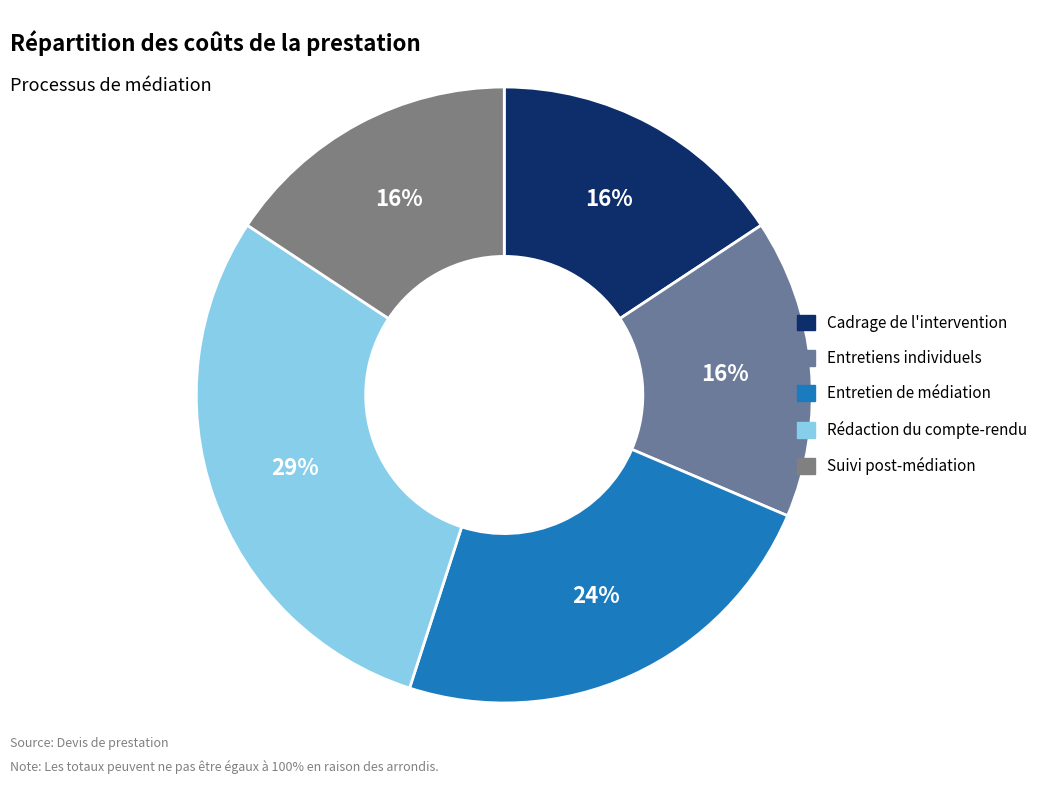

To the nearest percent, what is the combined percentage of Entretiens individuels and Entretien de médiation?

39%